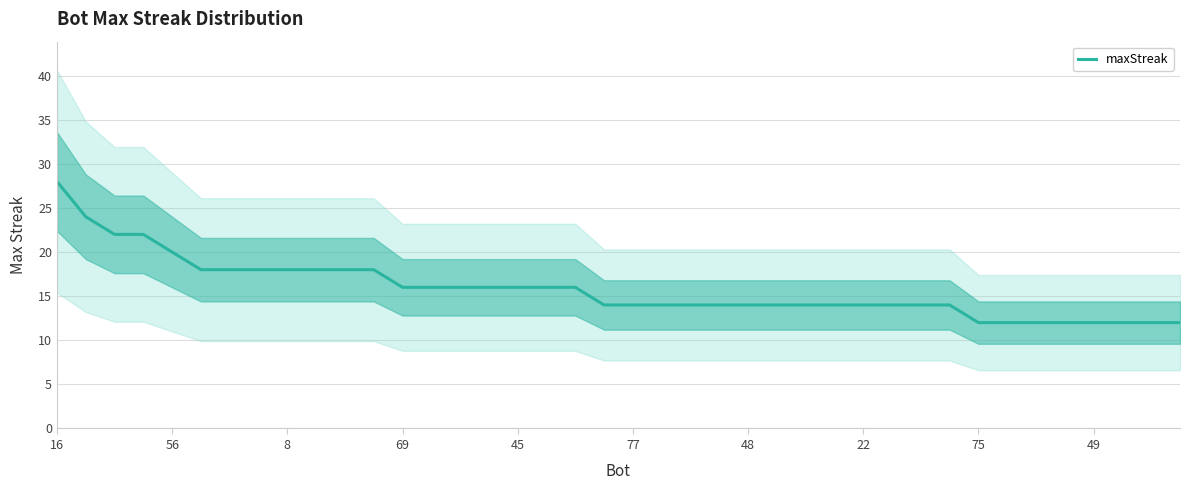

What is the value of the 1st point from the left?

28